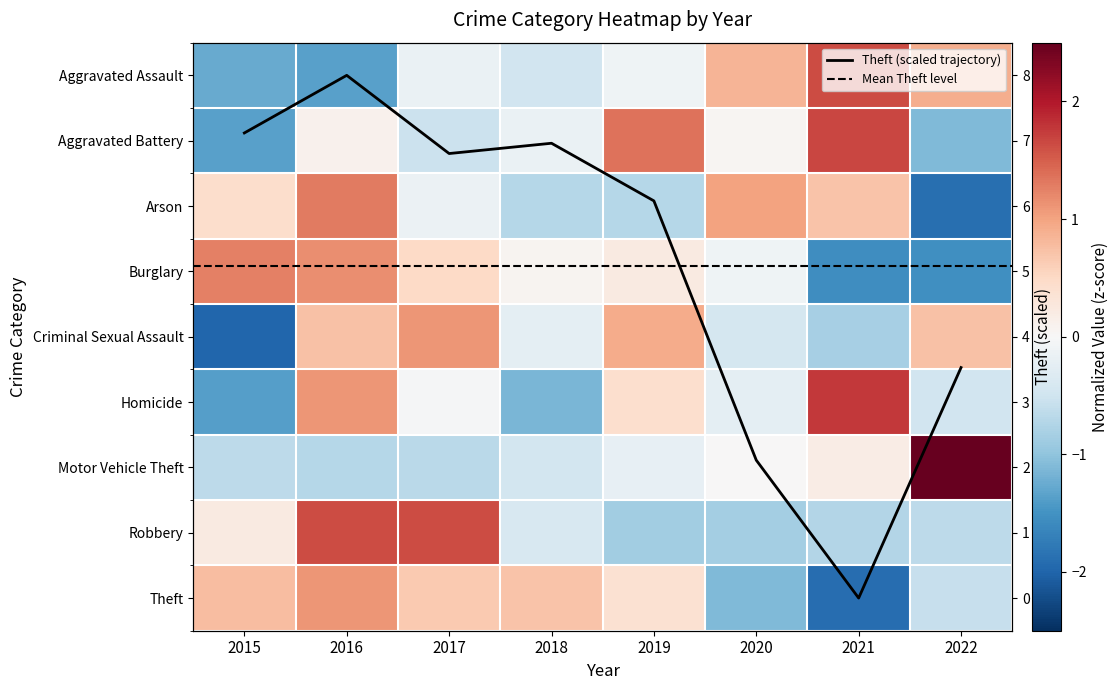

Which series has the widest spread of values?

Motor Vehicle Theft